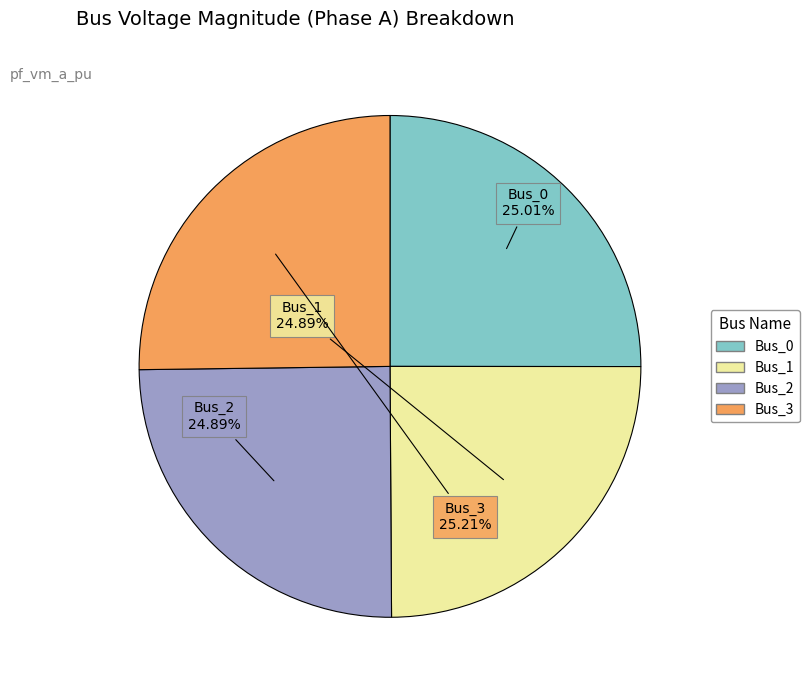

How many slices are in this pie chart?

4